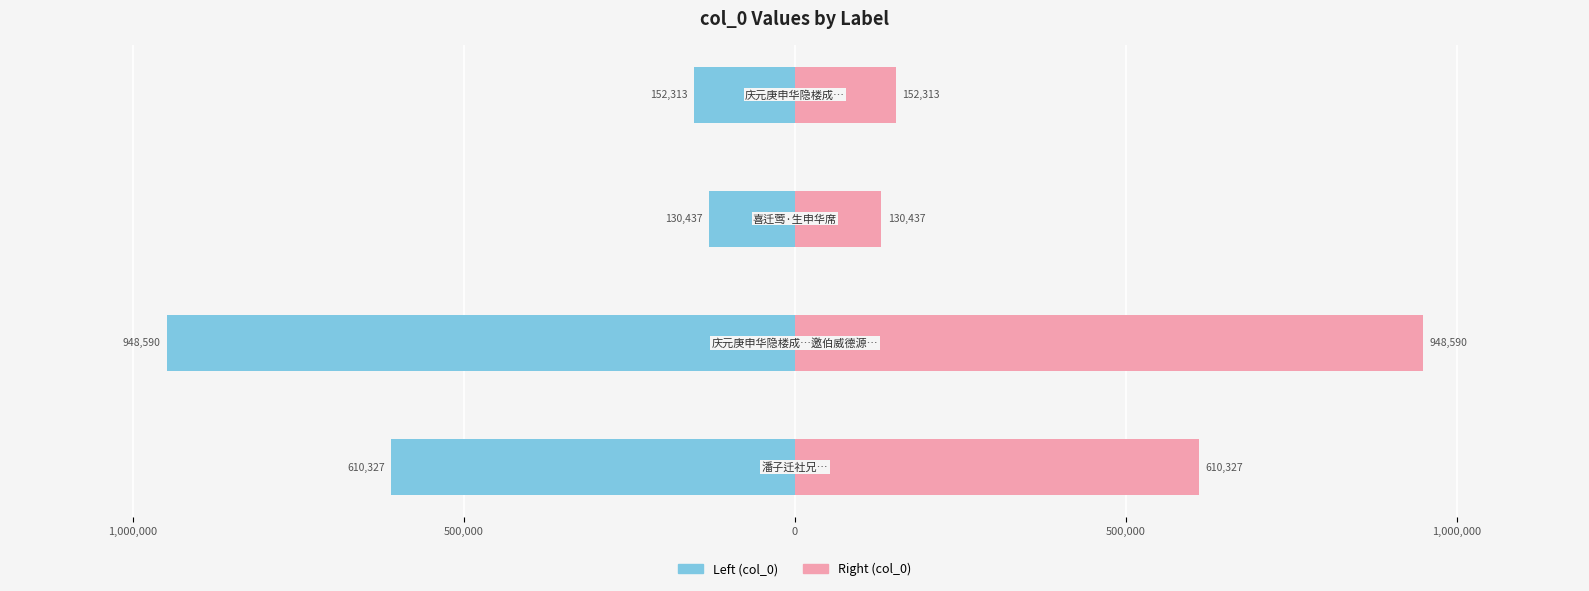

List the series in order of their overall mean, highest first.

Right (col_0), Left (col_0)